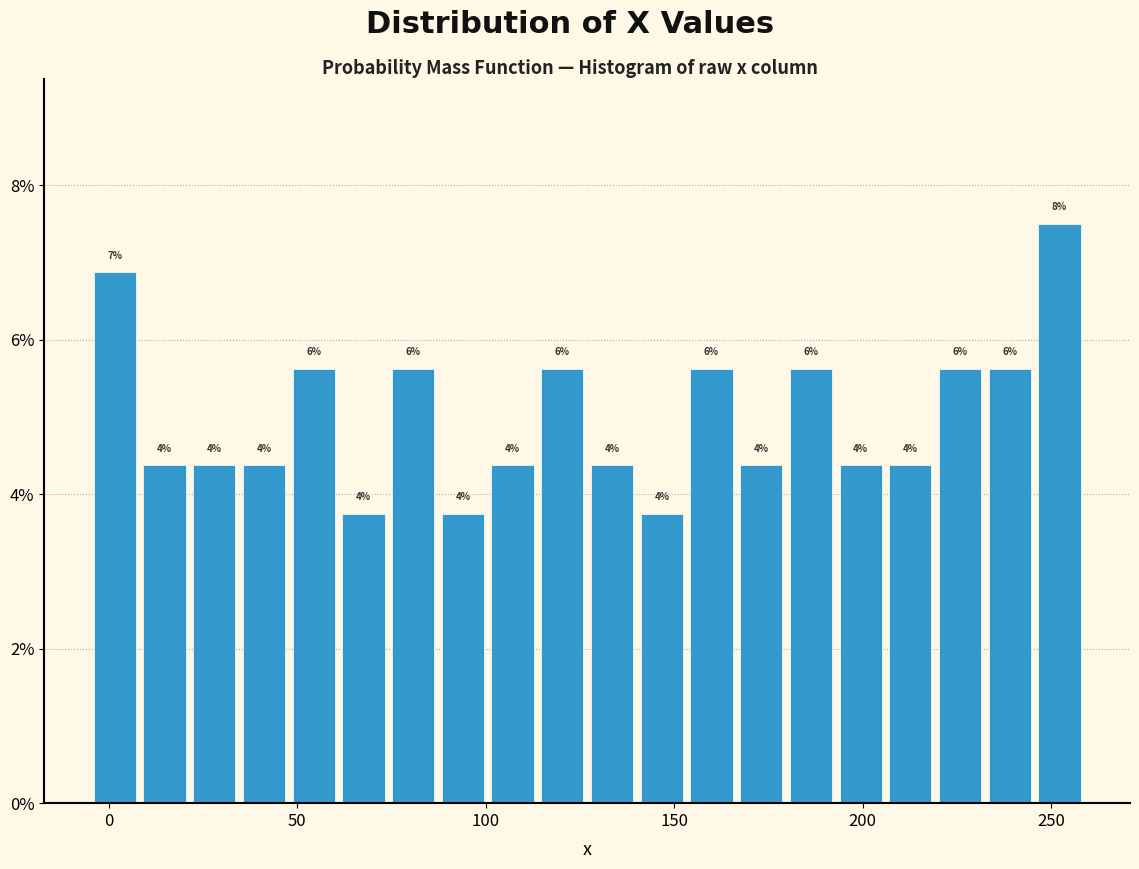

Read against the x-axis, roughly where is the centre of the tallest bar?

250